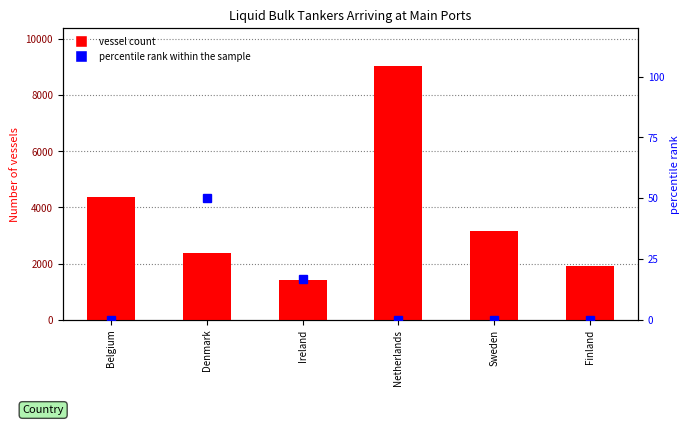

True or false: the data shows 0.0 at Finland.

True